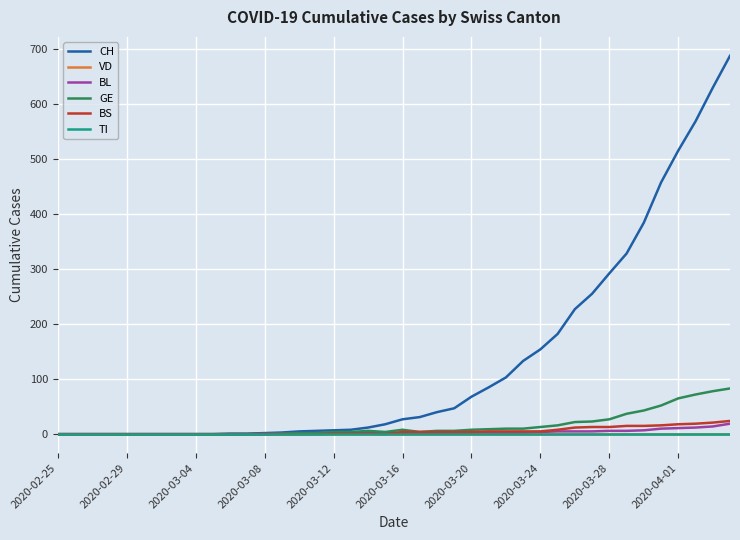

Does the chart display data point markers on the line(s)?

No